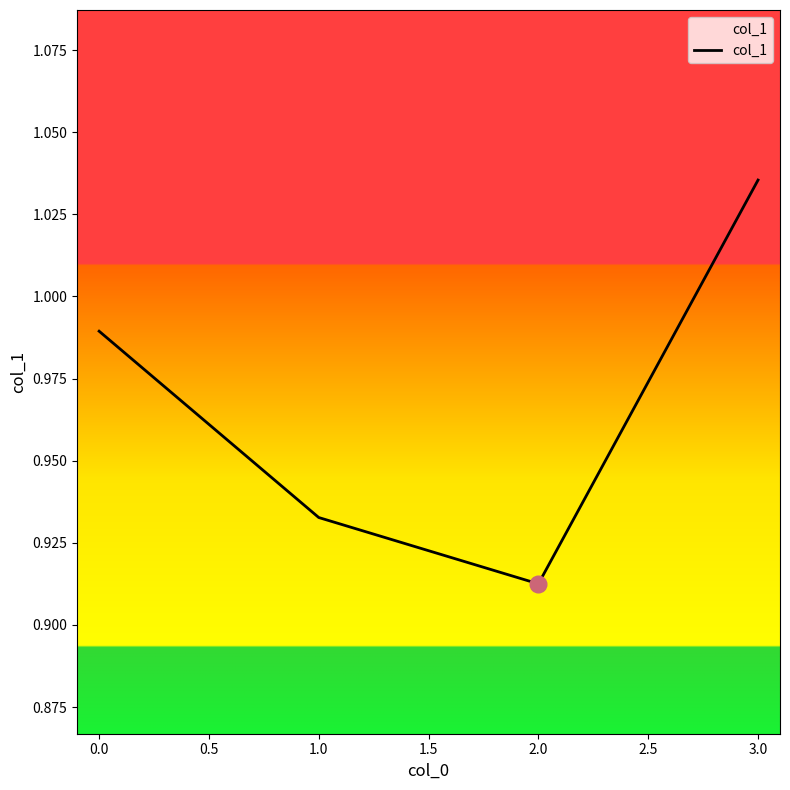

What position from the right is 1.0?

3